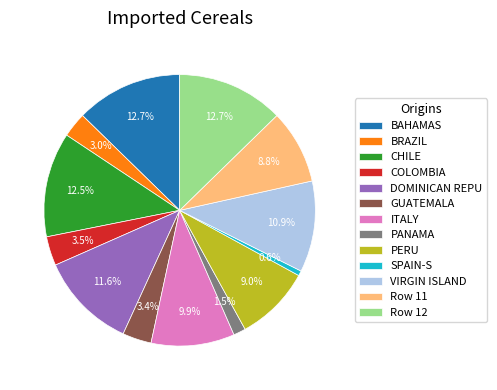

What is the ratio of the value at COLOMBIA to the value at GUATEMALA?

1.0